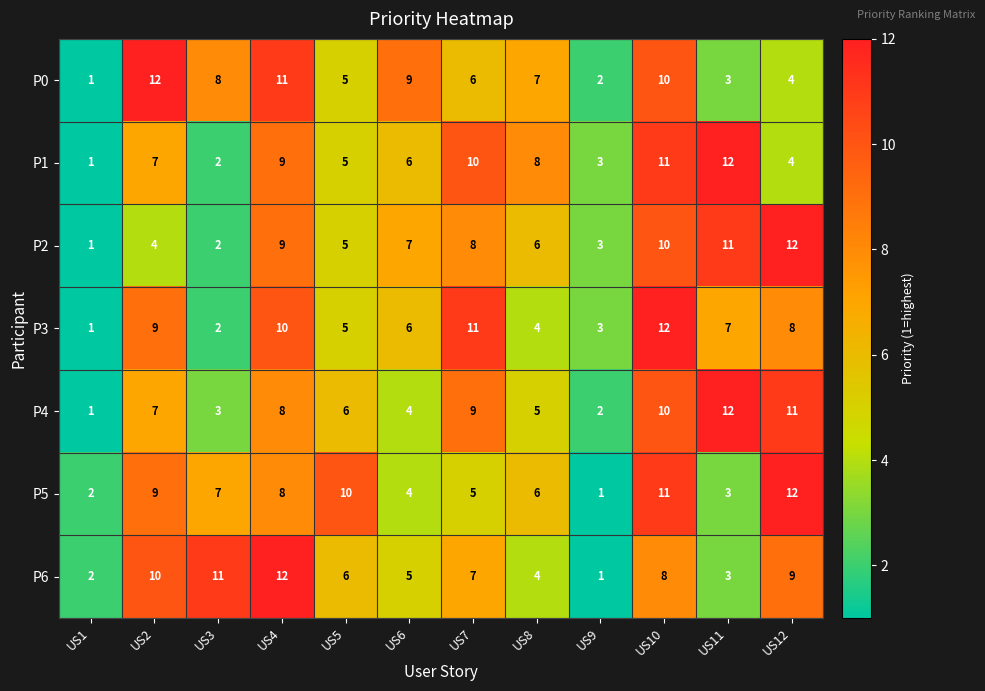

True or false: P5 has a value of 2 at US9.

False